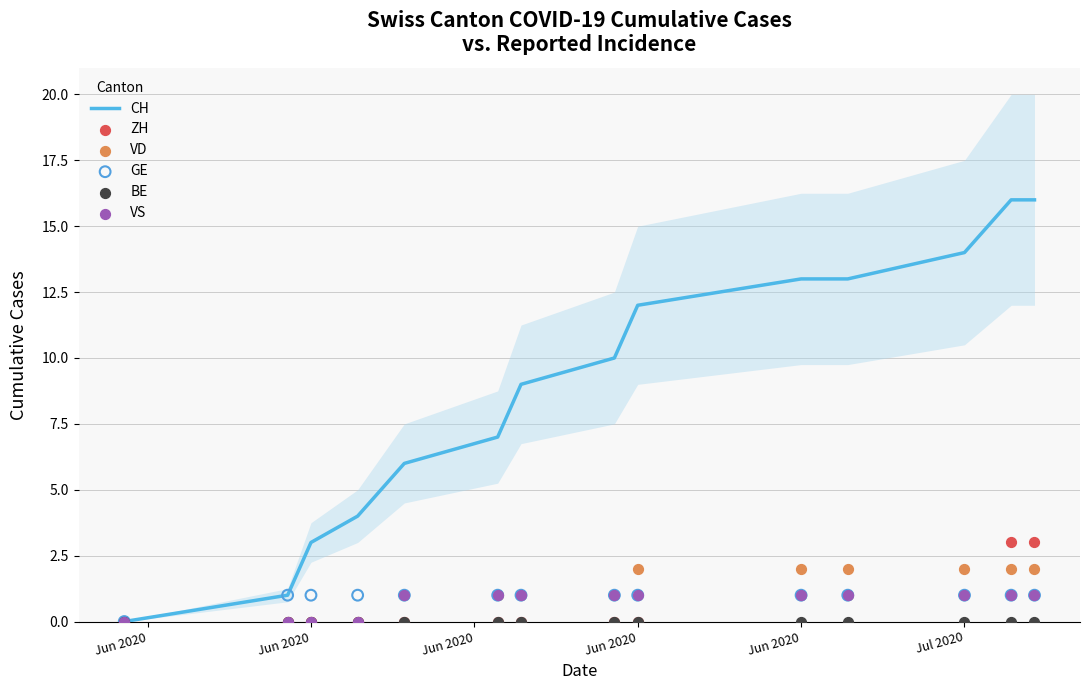

Which series contains the highest Y value?

CH